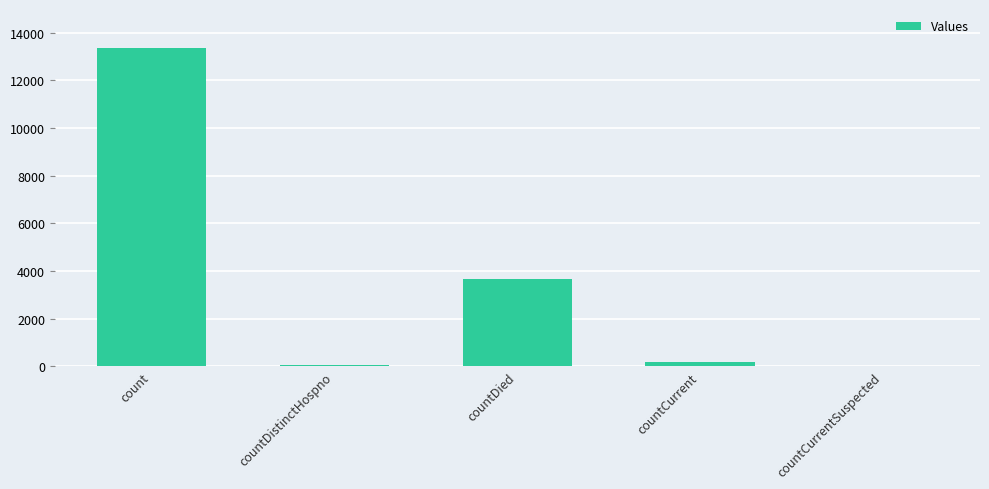

What is the sum of all values?

17307